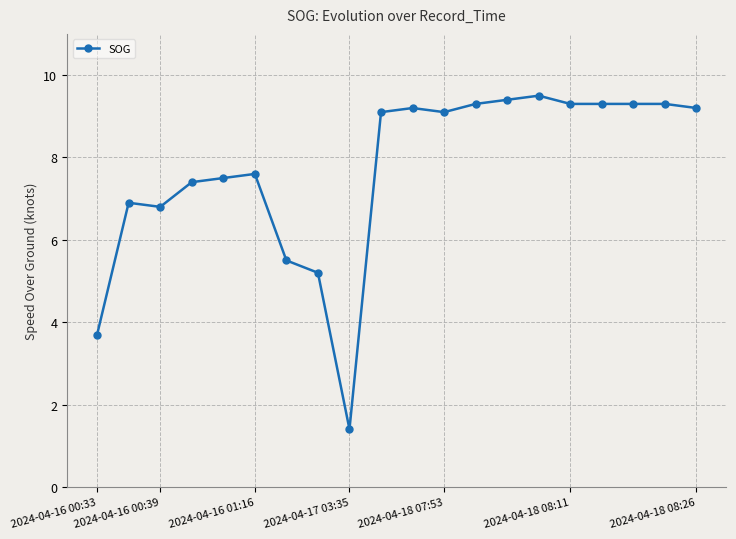

True or false: the data has more than 1 interior local peaks.

True